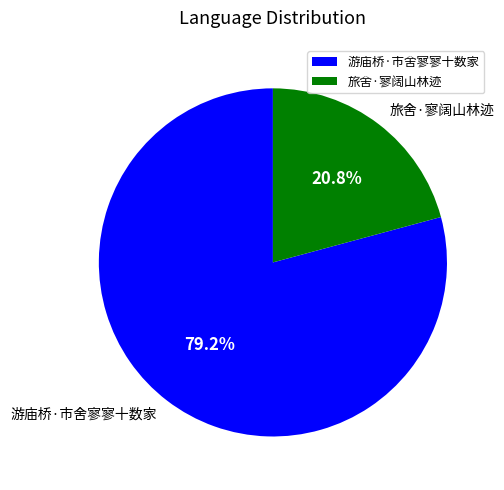

To the nearest percent, what is the average slice percentage?

50%